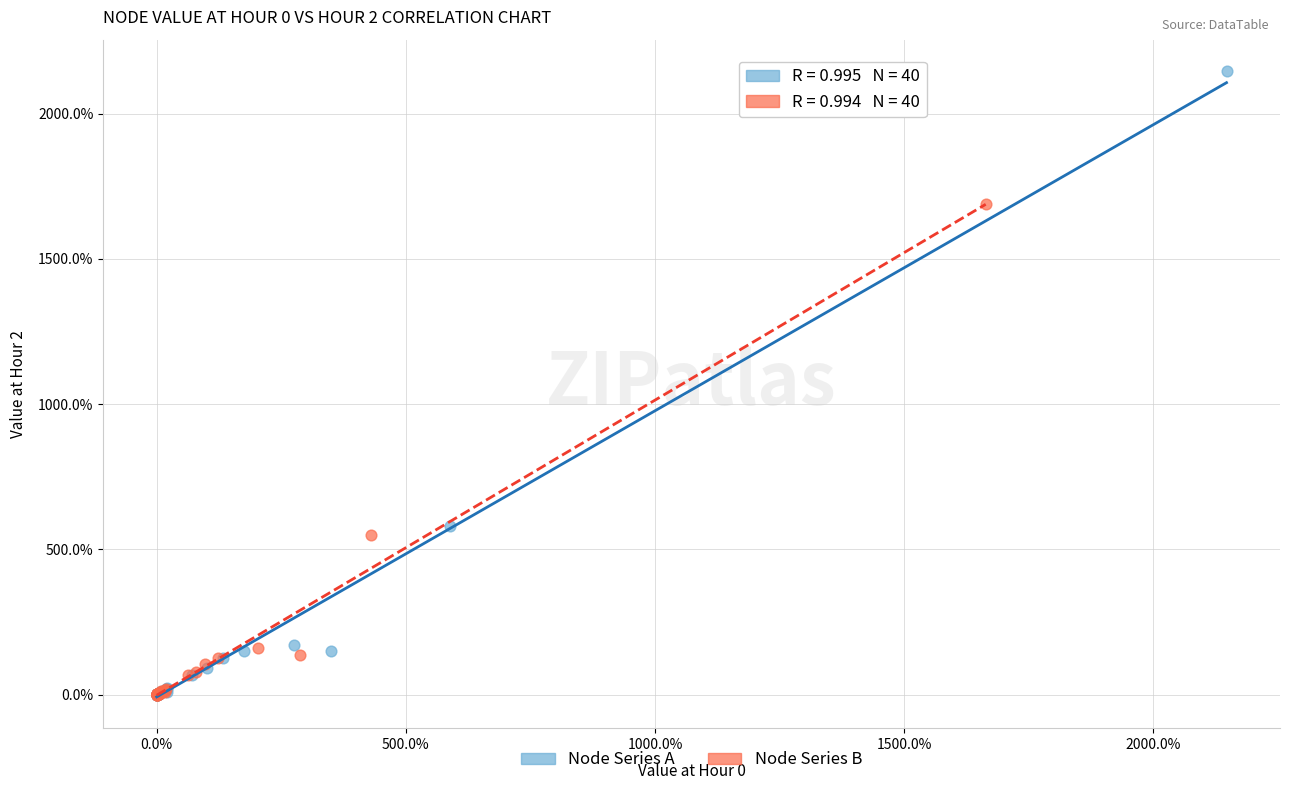

What are all the series names shown in the legend?

Node Series A, Node Series B